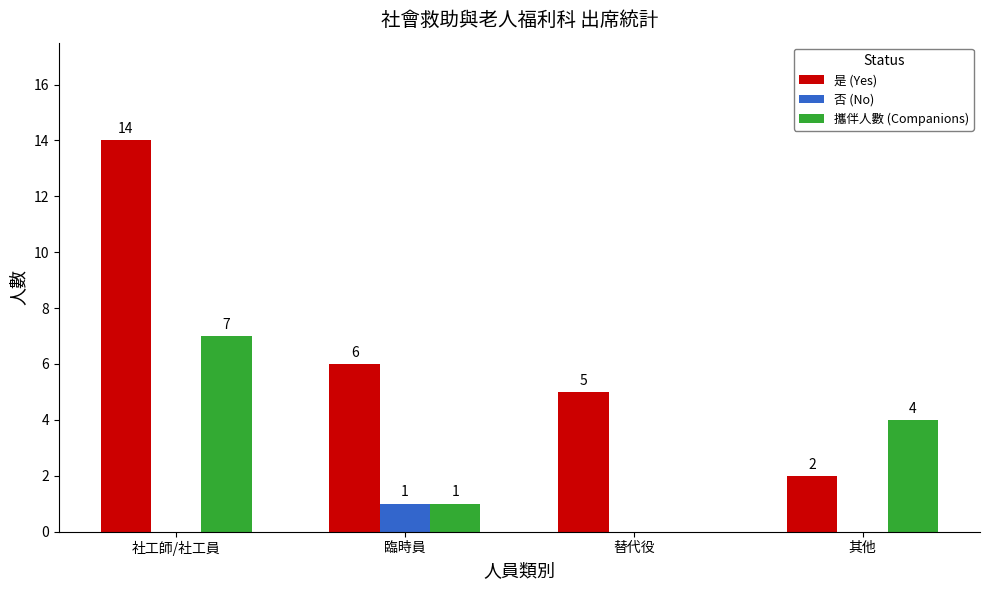

What is the maximum value for 攜伴人數 (Companions)?

7